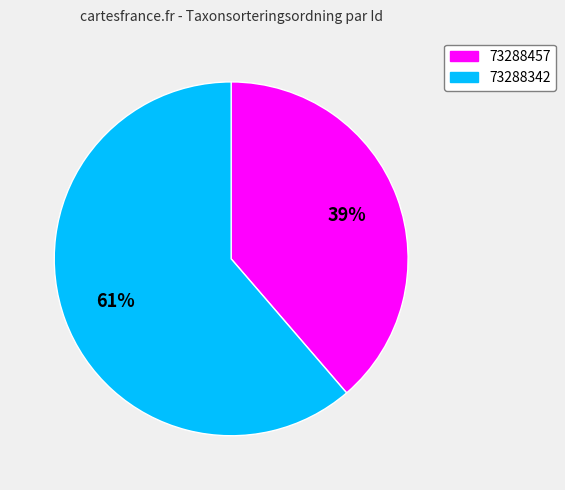

Combined, do 73288342 and 73288457 account for over 50%?

Yes